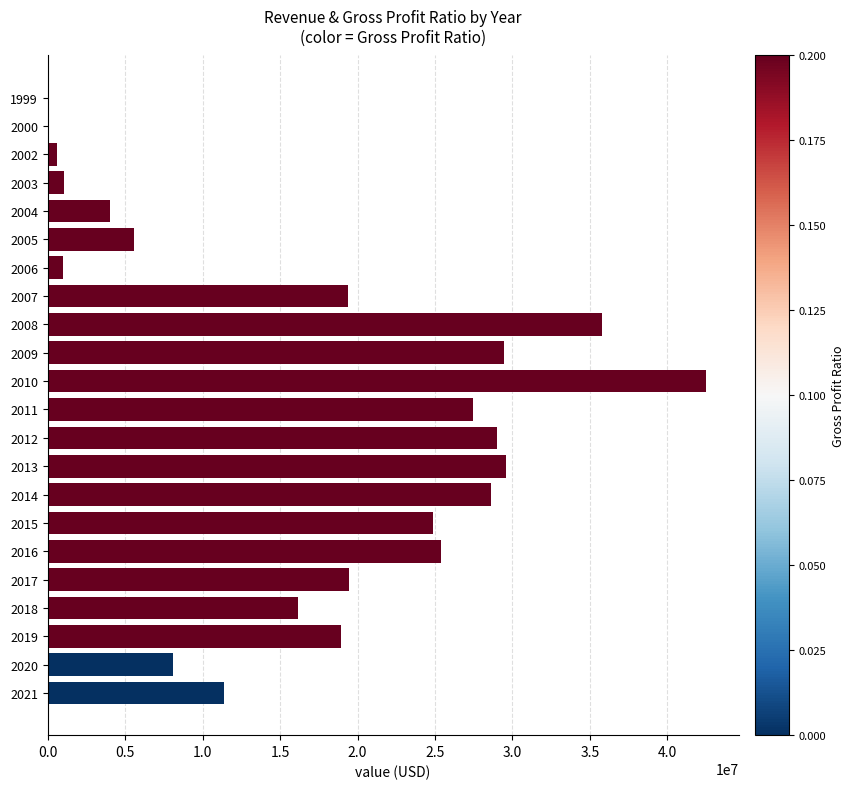

Approximately how many times larger is the value at 2011 compared to 2017?

1.4